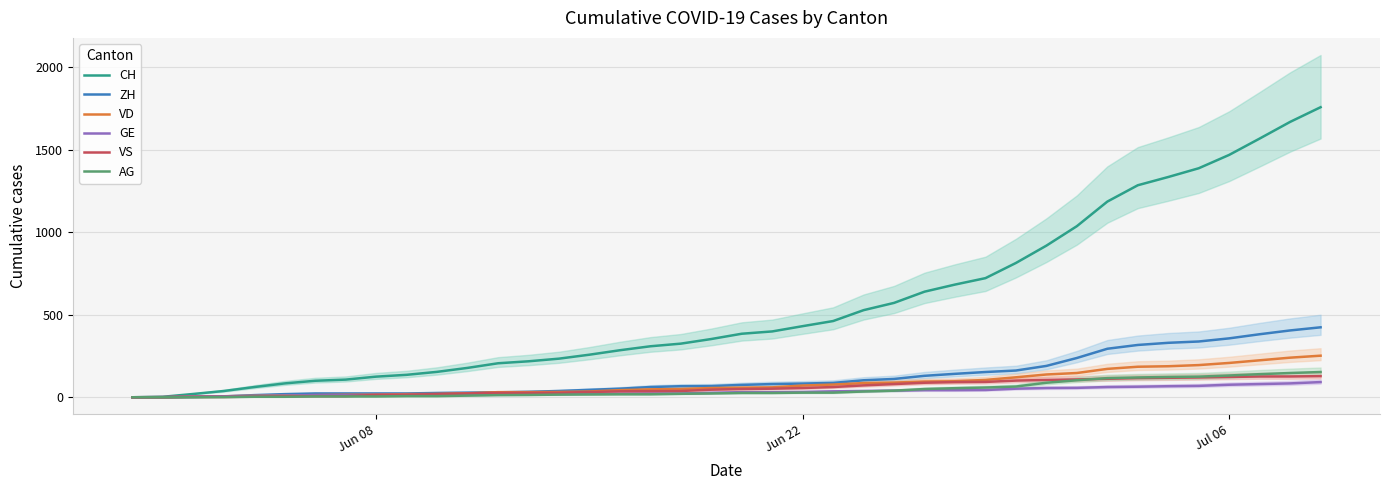

What are all the series names shown in the legend?

CH, ZH, VD, GE, VS, AG